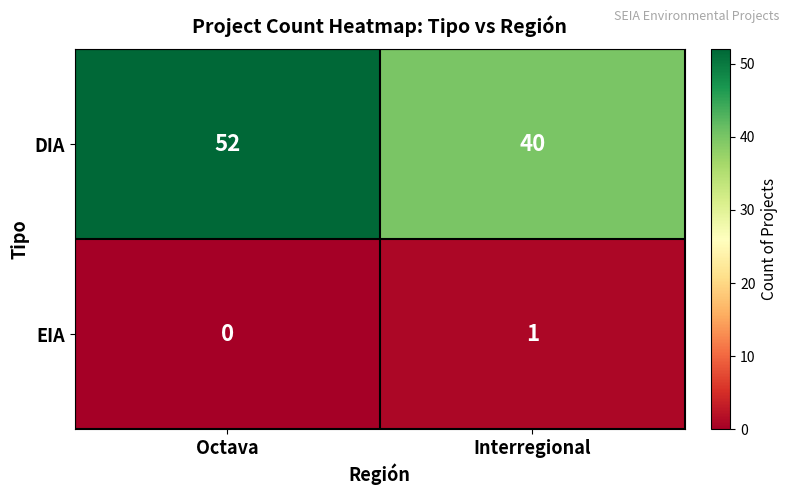

Read the DIA value at Interregional, to the nearest 5.

40